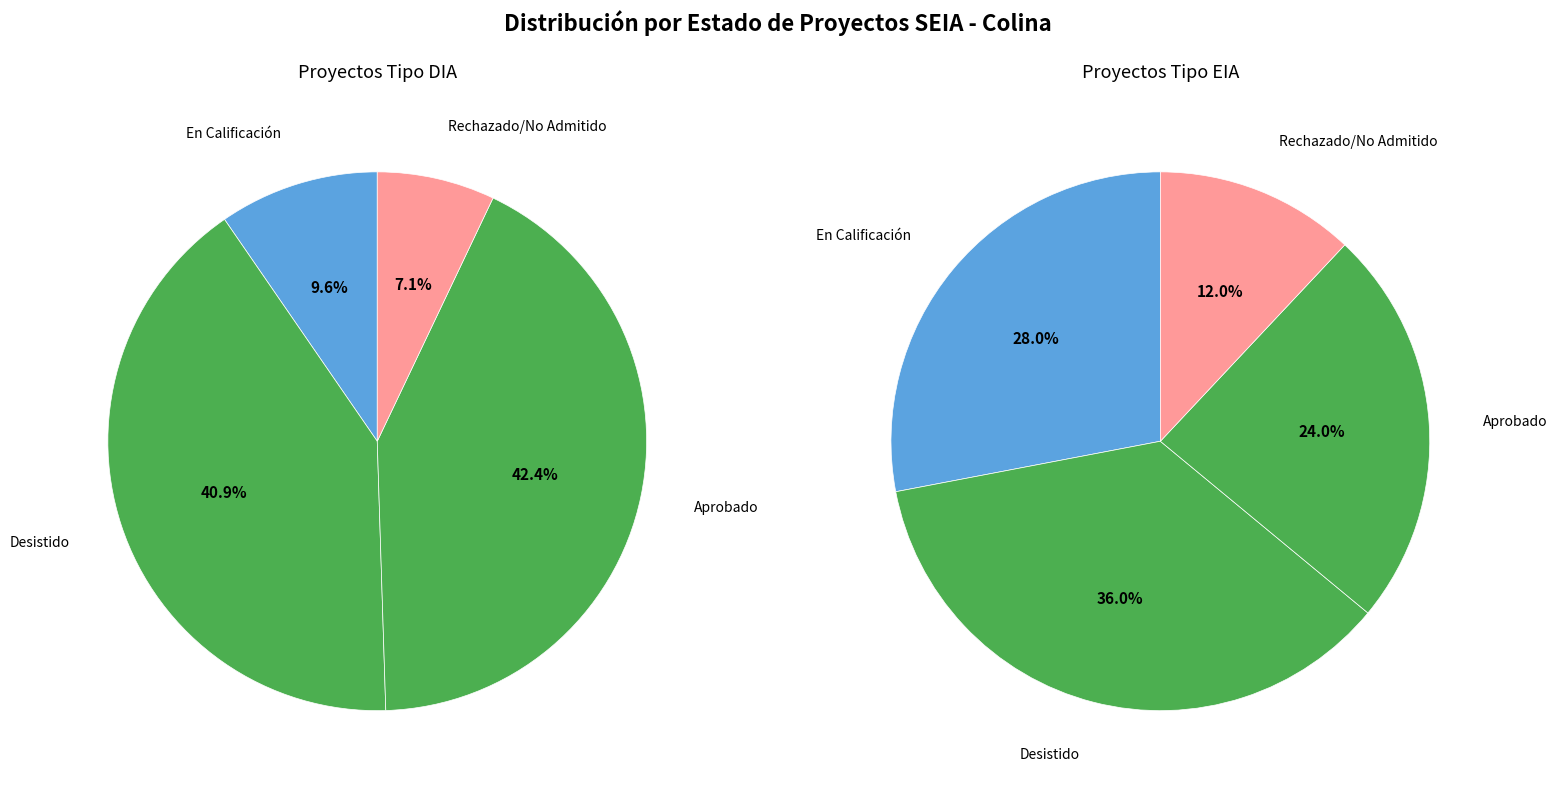

Is there any slice that represents more than half of the pie?

No